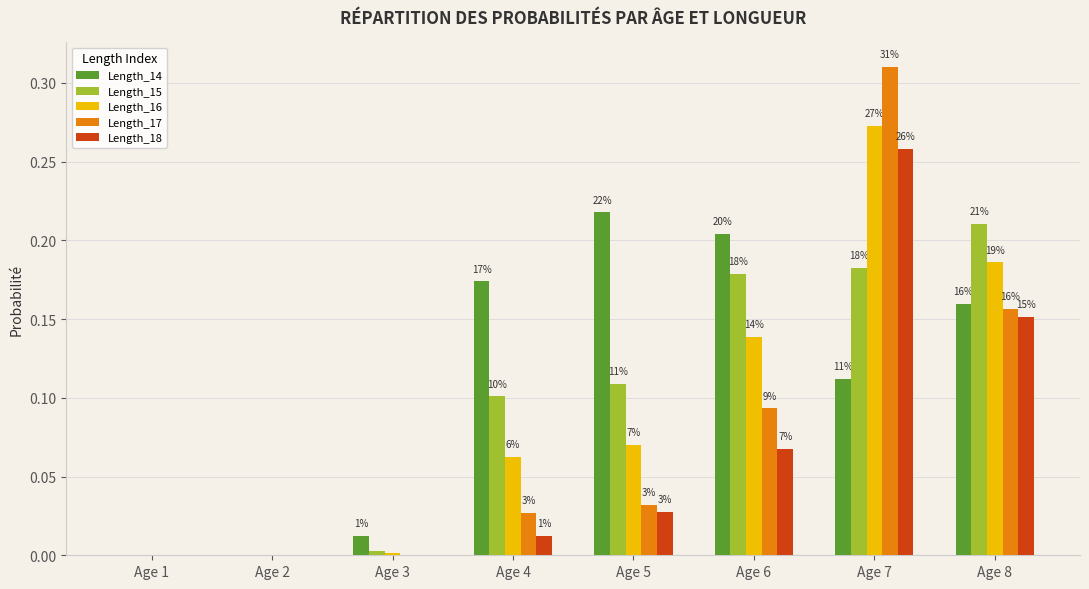

Rank the series by their maximum value, from highest to lowest.

Length_17, Length_16, Length_18, Length_14, Length_15